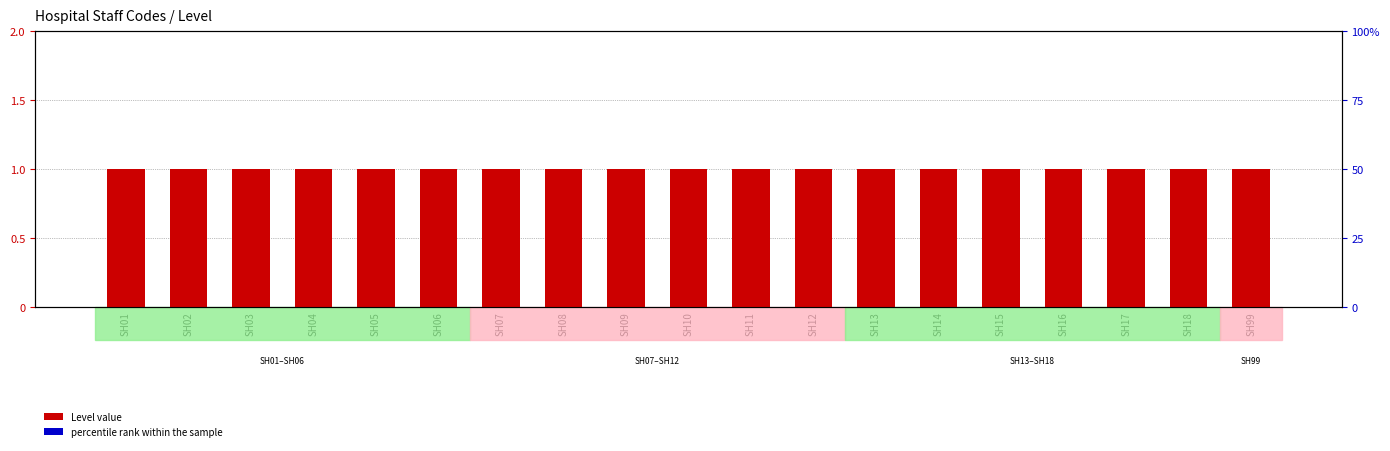

What is the difference between the highest and lowest values at SH03?

0.9